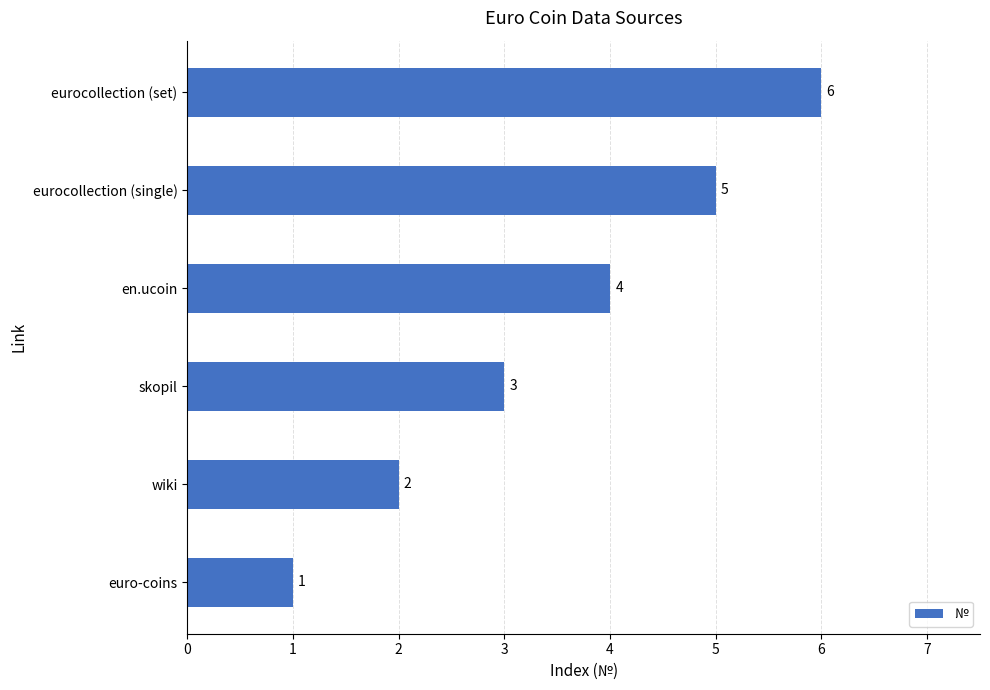

Approximately how many times larger is the value at wiki compared to eurocollection (single)?

0.4